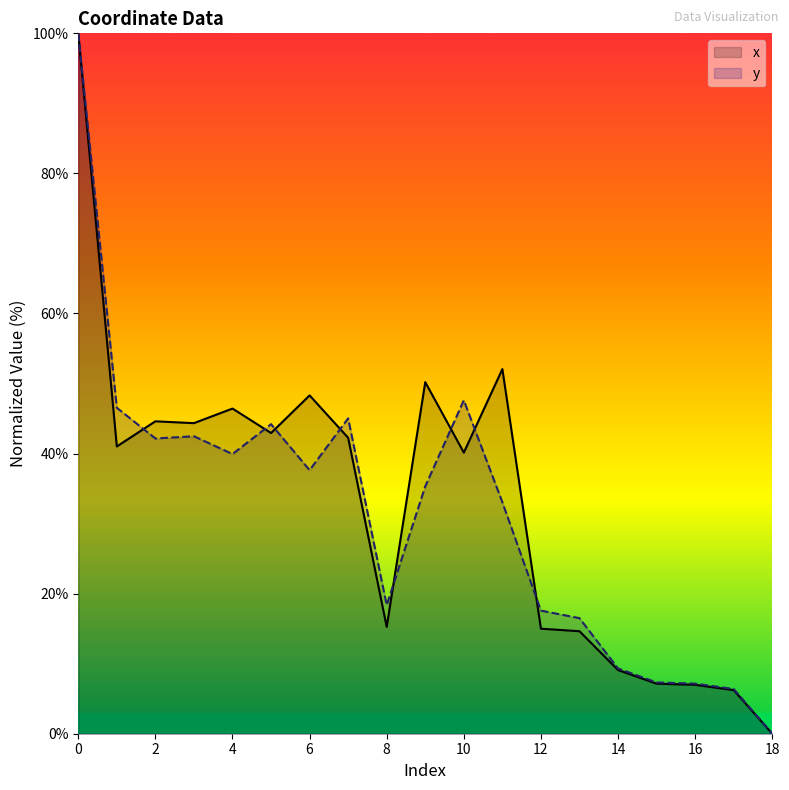

Where is the first local minimum for y?

2